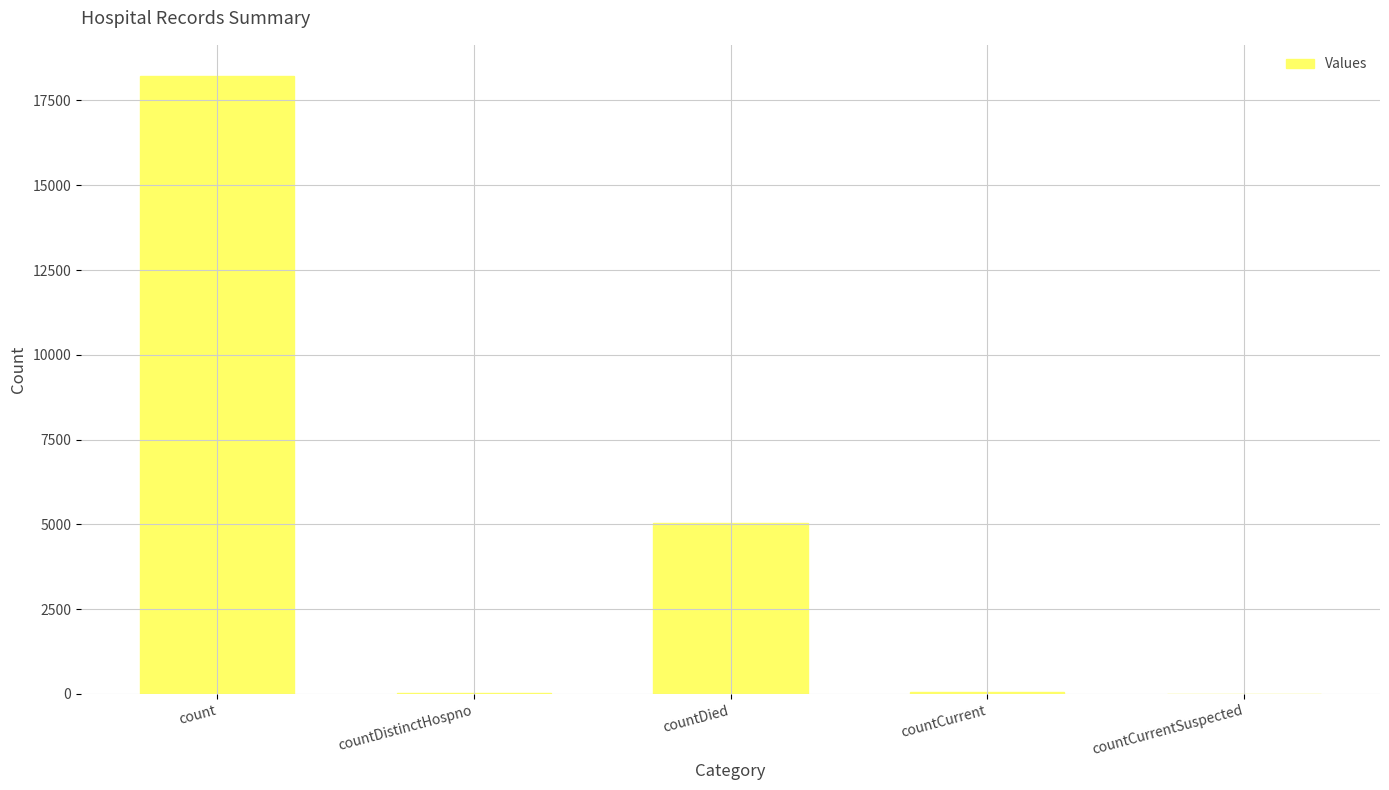

Is it true that the value at countCurrentSuspected is -10473?

False